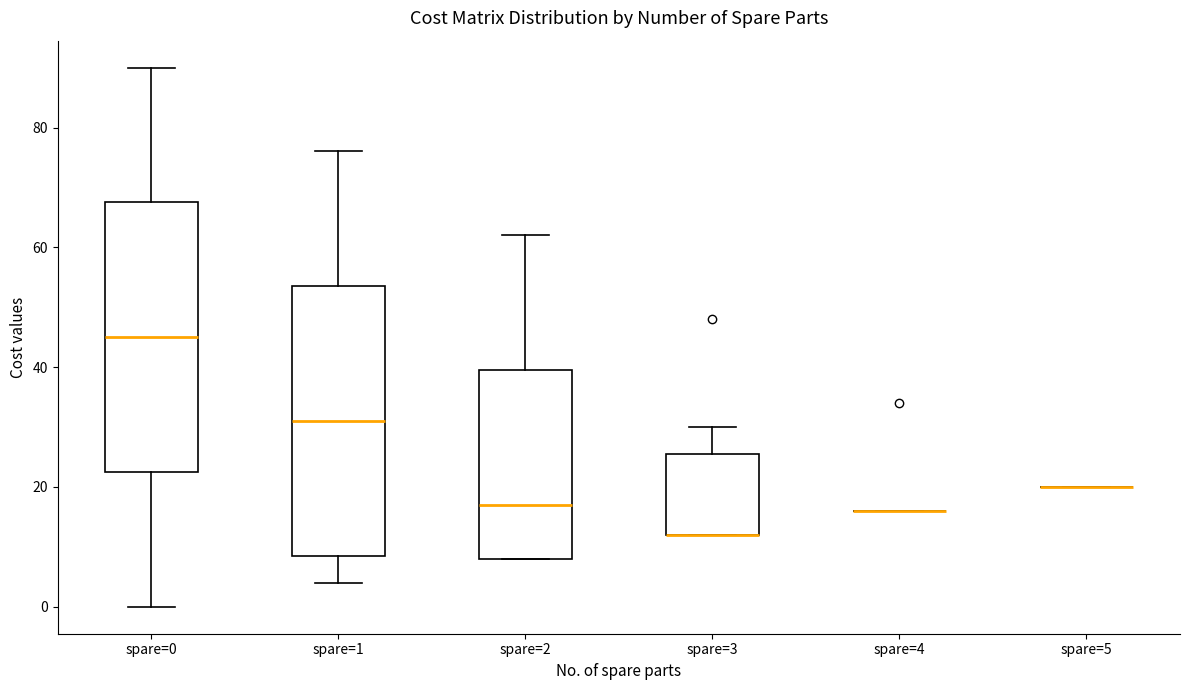

Reading left to right, read every box against the y-axis: the position of its median line, the range the box covers, and the ends of its whiskers. The values are not printed on the chart, so give them approximately, as read against the axis.

spare=0: median 46, box 22 to 68, whiskers 0 to 90
spare=1: median 32, box 8 to 54, whiskers 4 to 76
spare=2: median 18, box 8 to 40, whiskers 8 to 62
spare=3: median 12 (drawn on the box's lower edge), box 12 to 26, whiskers 12 to 30
spare=4: box collapsed to a line at 16, whiskers 16 to 16
spare=5: box collapsed to a line at 20, whiskers 20 to 20